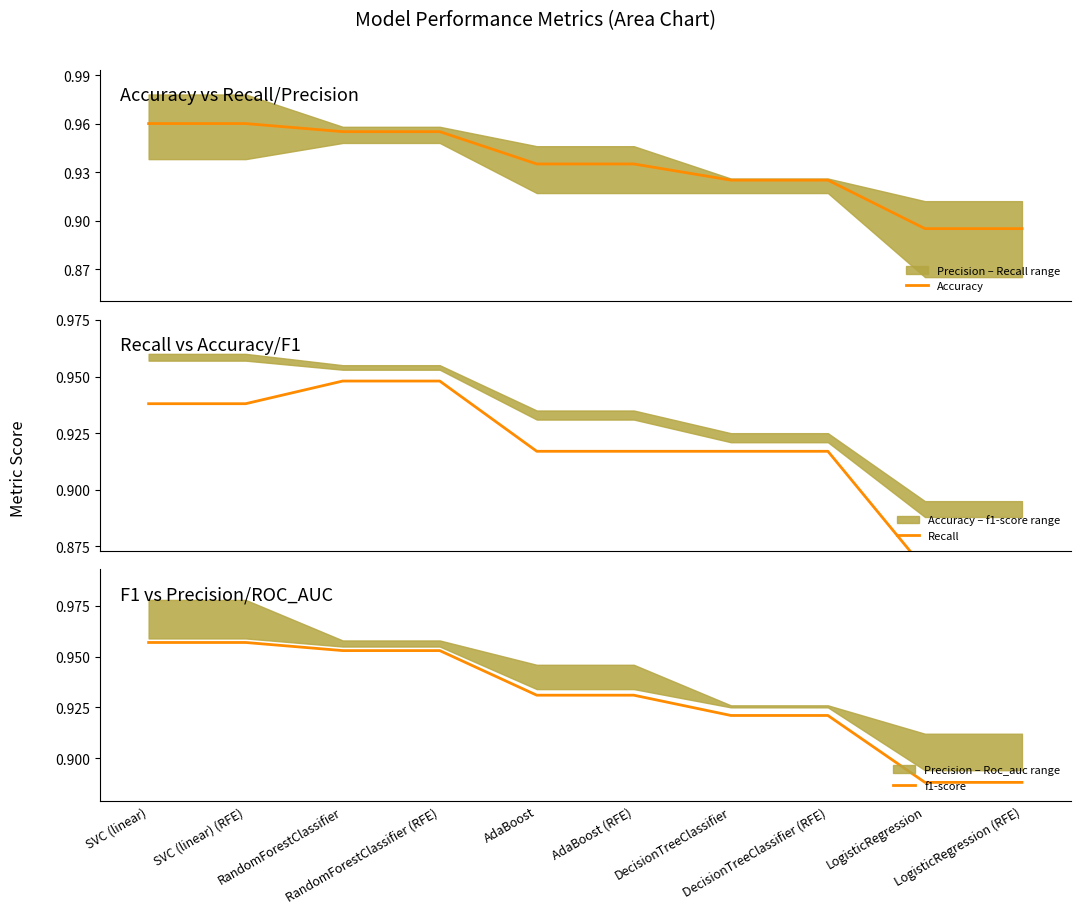

Reading left to right, extract all data points from this chart.

Accuracy: 1.0	1.0	1.0	1.0	0.9	0.9	0.9	0.9	0.9	0.9
Recall: 0.9	0.9	0.9	0.9	0.9	0.9	0.9	0.9	0.9	0.9
f1-score: 1.0	1.0	1.0	1.0	0.9	0.9	0.9	0.9	0.9	0.9